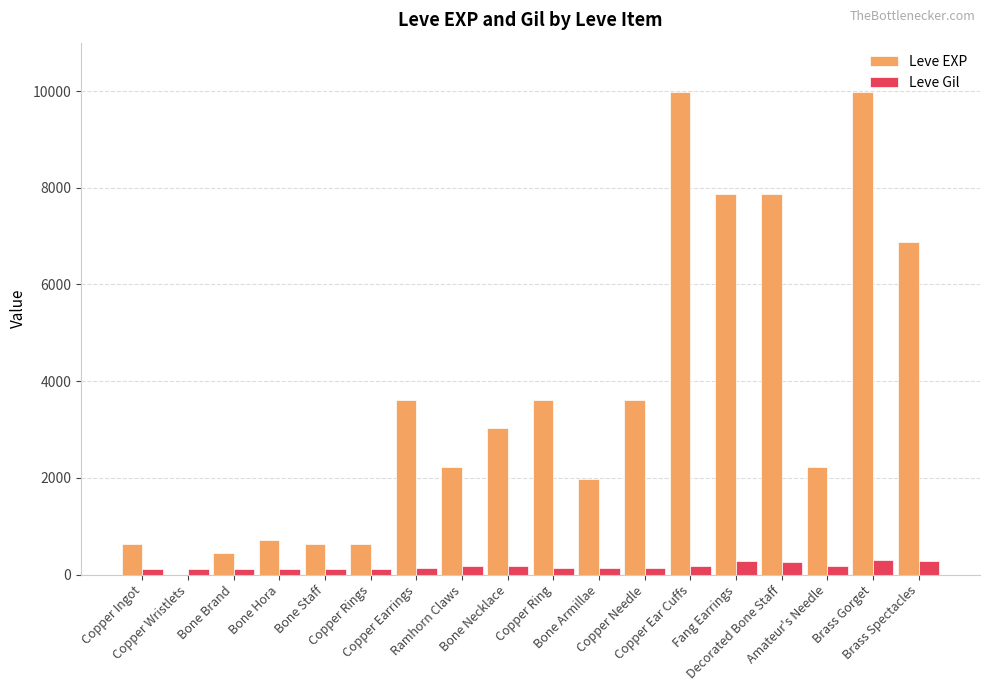

Which series has the largest total across all categories?

Leve EXP